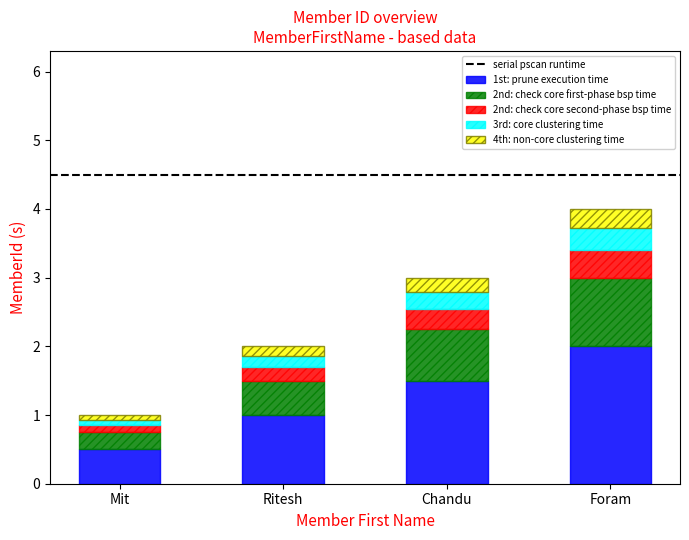

What is the sum of the 1st: prune execution time values at Ritesh and Chandu?

2.5